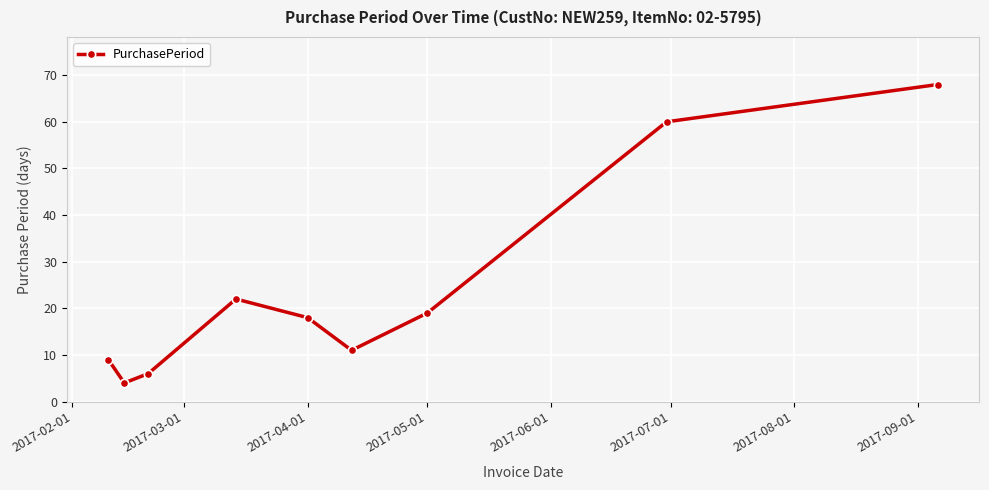

What is the value of the 7th point from the left?

19